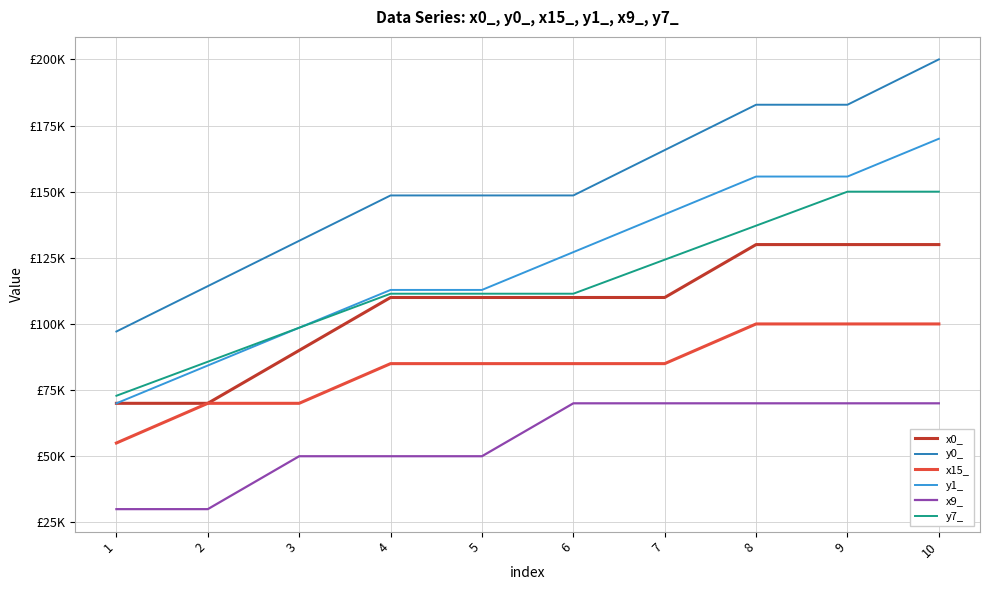

What is the spread (max minus min) of values at 5?

98571.4